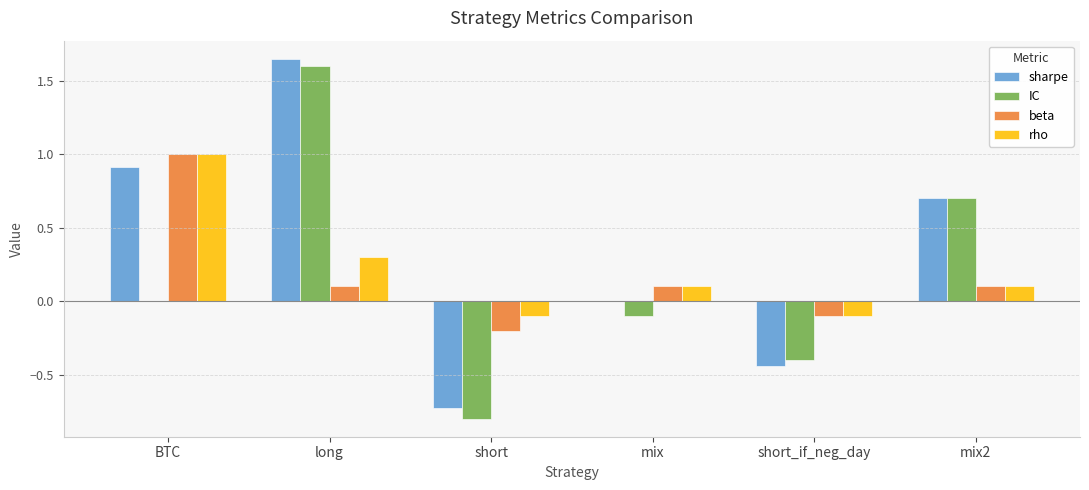

What are all the series names shown in the legend?

sharpe, IC, beta, rho